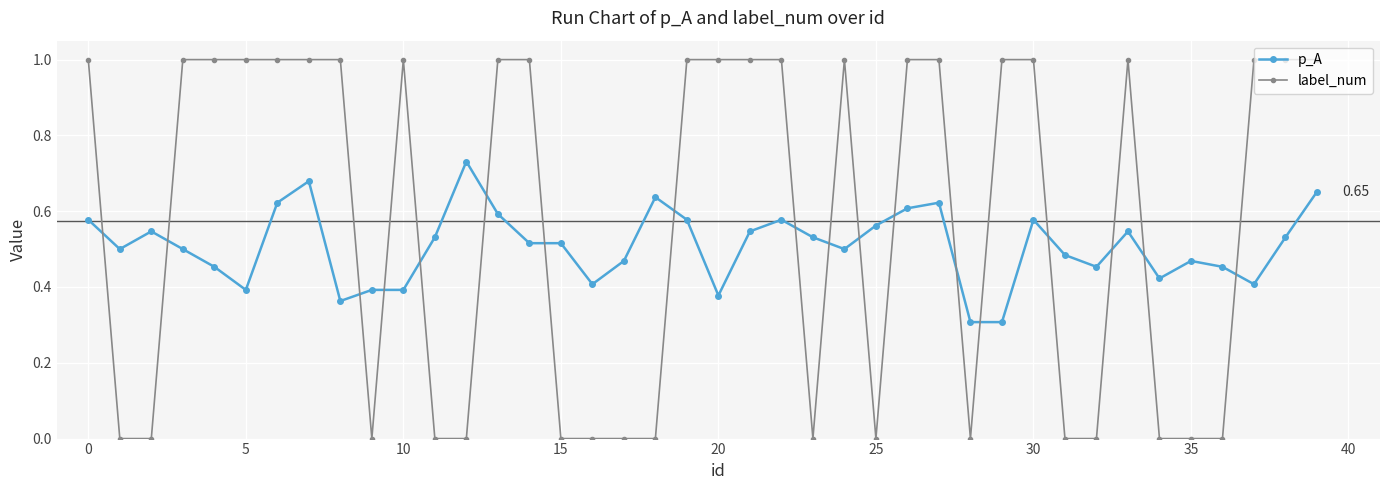

What is the sum of all p_A values?

20.3